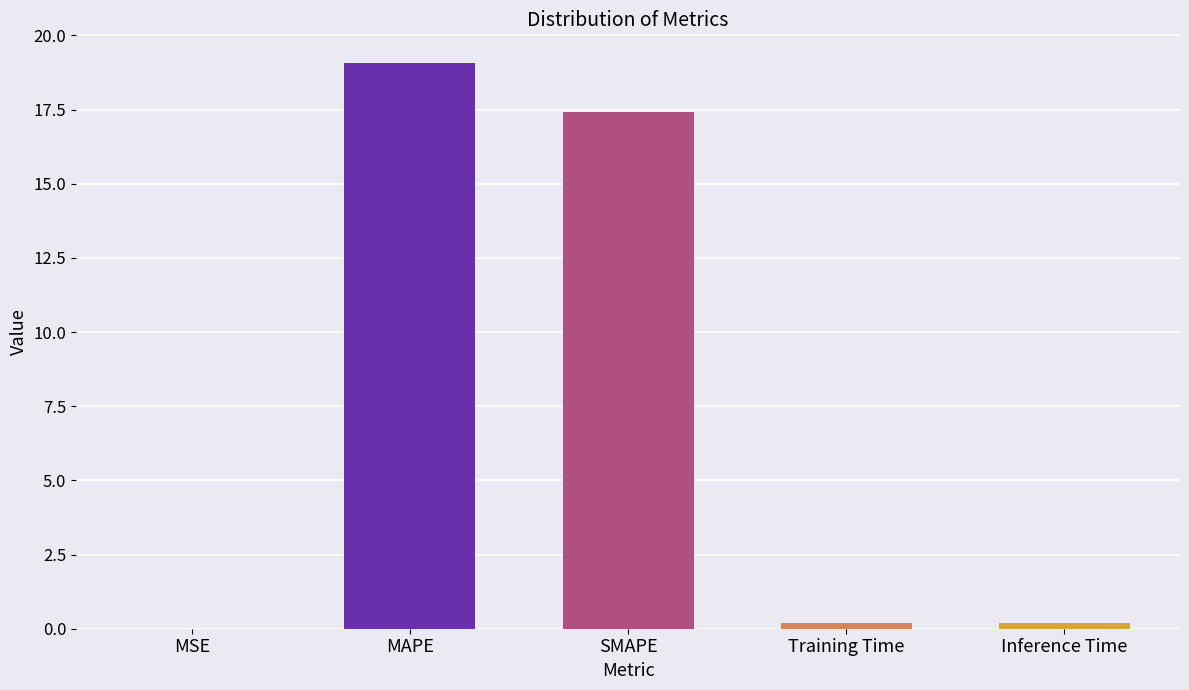

Between Inference Time and SMAPE, which is larger?

SMAPE